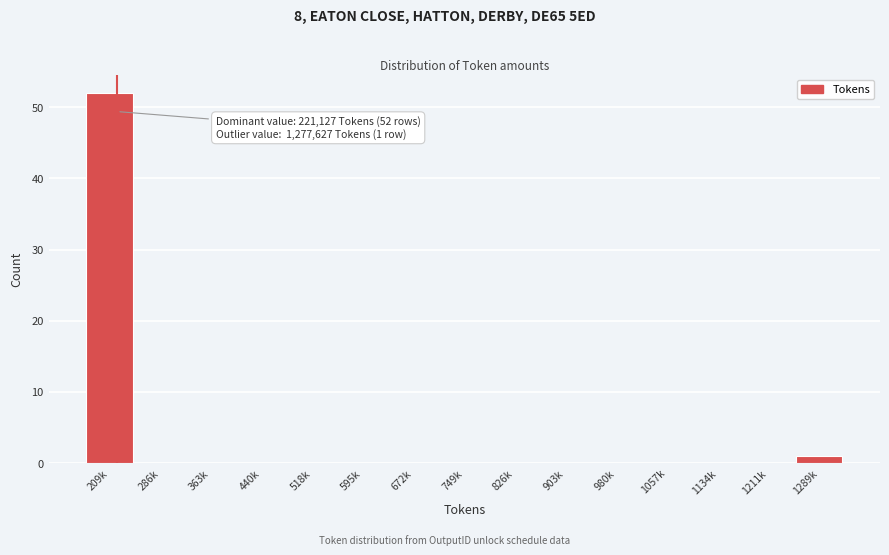

Reading right to left, transcribe all the data shown in this chart.

1289k=1	1211k=0	1134k=0	1057k=0	980k=0	903k=0	826k=0	749k=0	672k=0	595k=0	518k=0	440k=0	363k=0	286k=0	209k=52